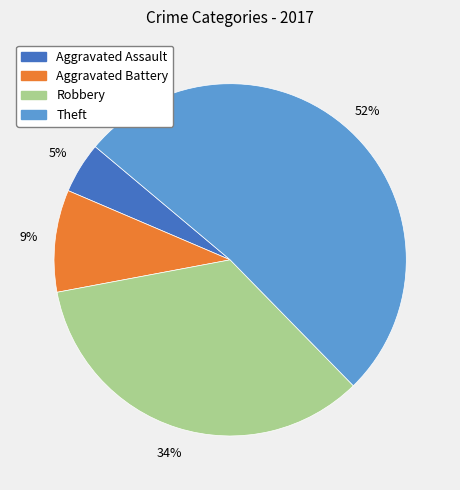

Is it true that Theft is 52% of the pie?

True